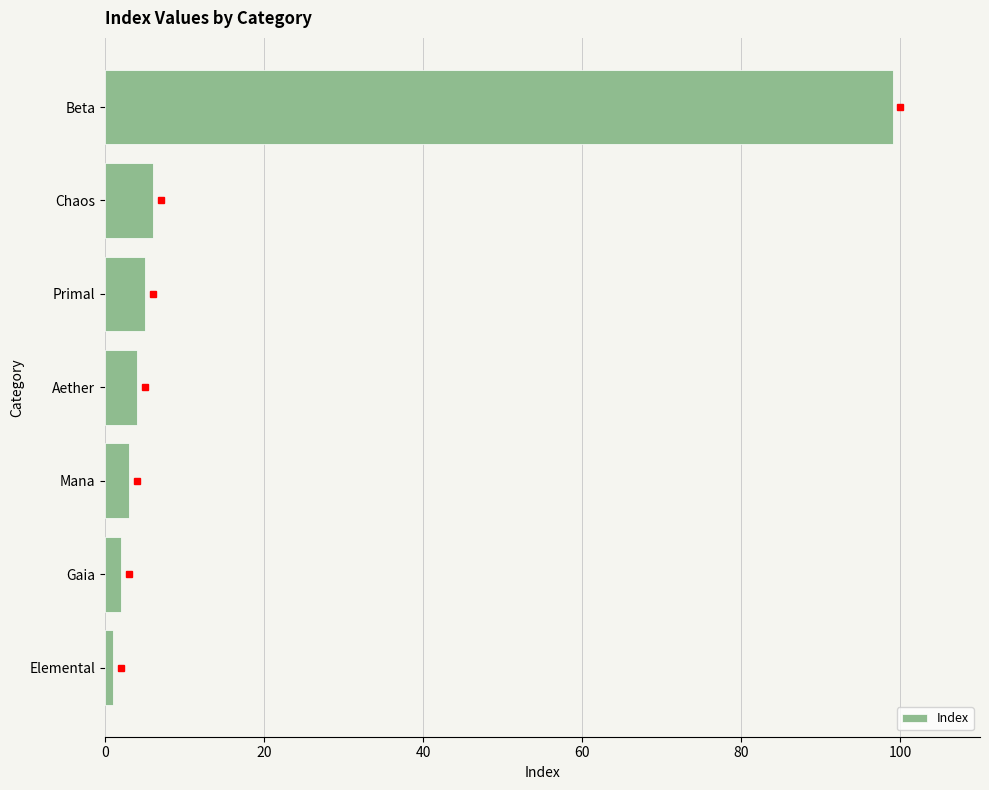

At which label is the value closest to 50?

Chaos